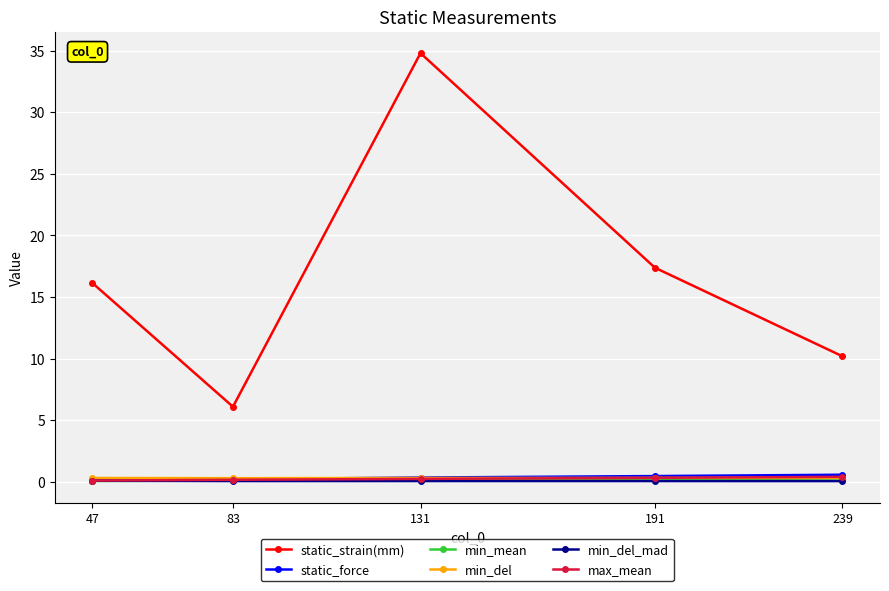

What is the greatest value displayed?

34.8